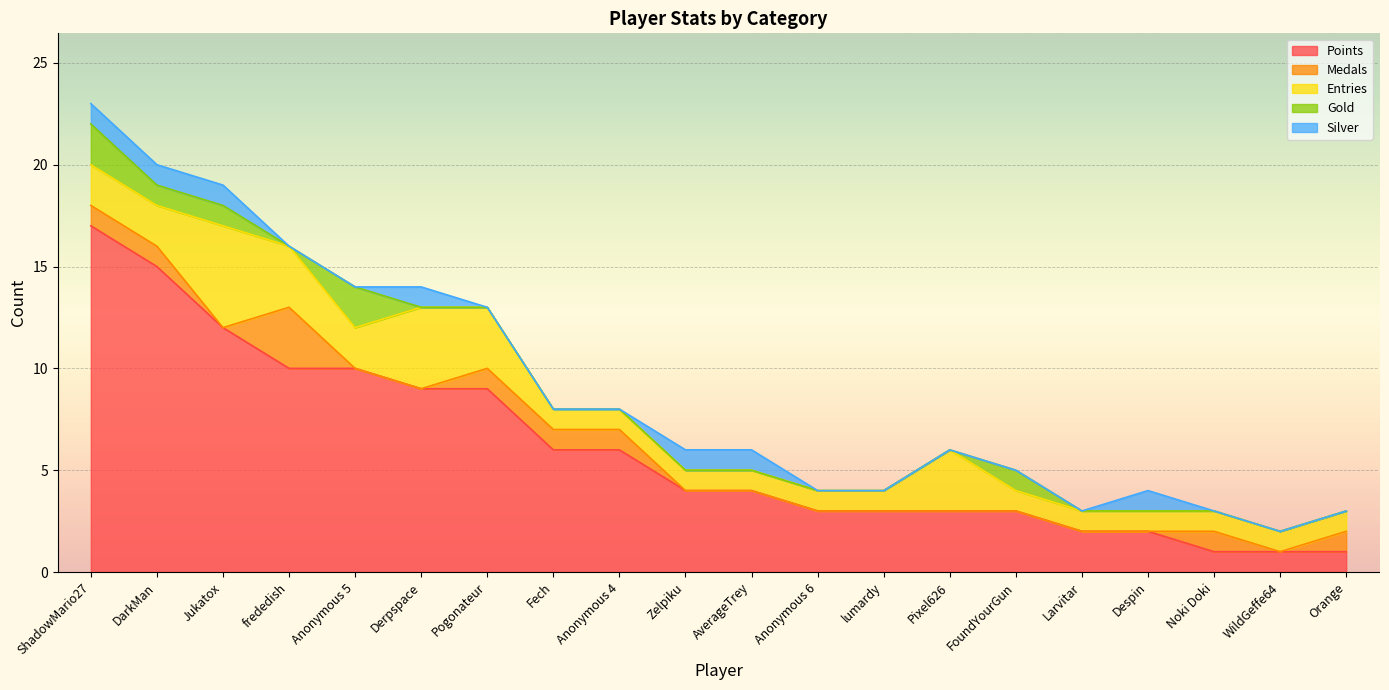

What is the approximate value of Medals at Anonymous 4?

1